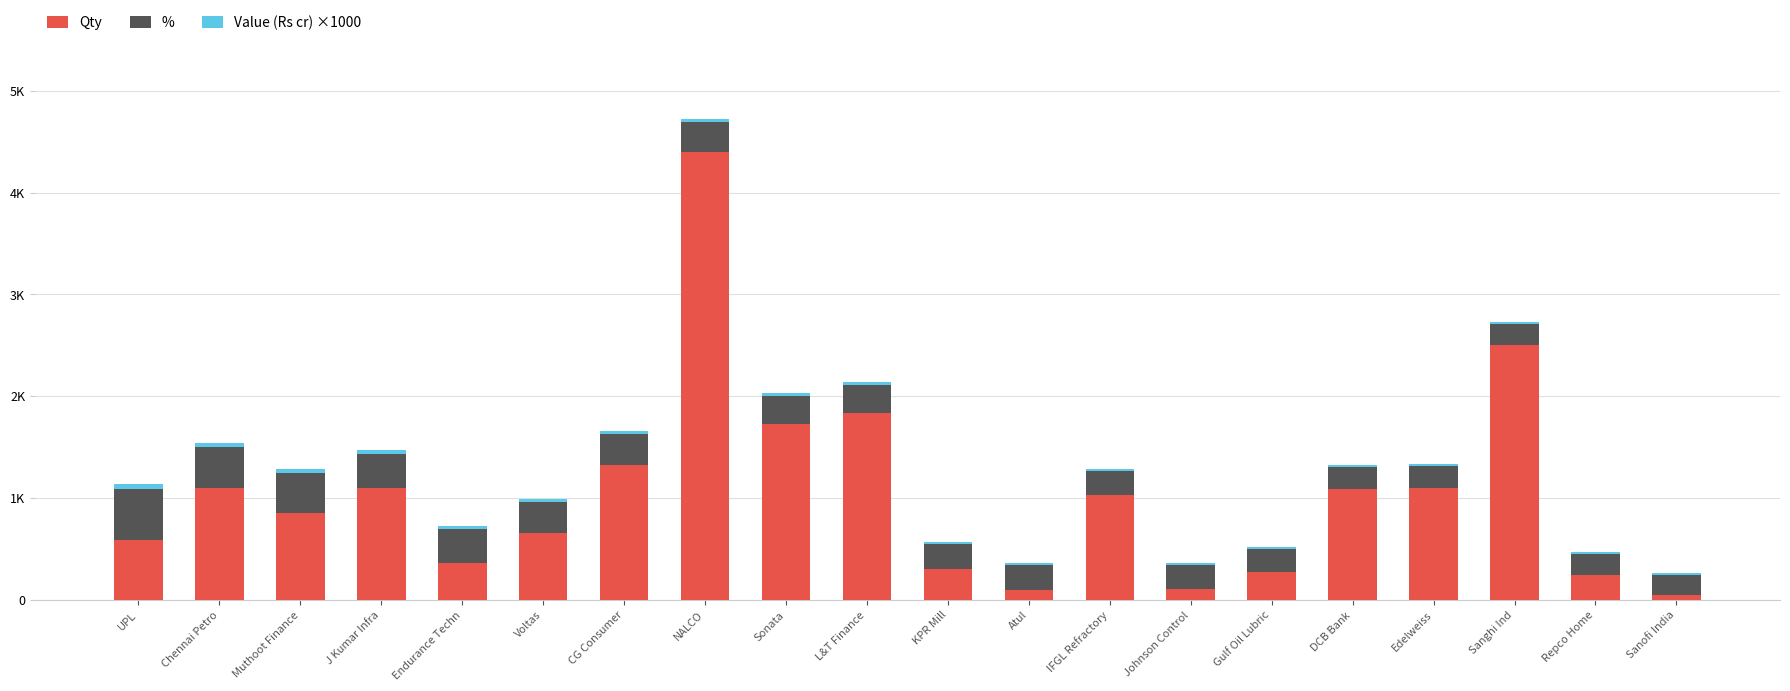

Does the chart contain stacked bars?

Yes